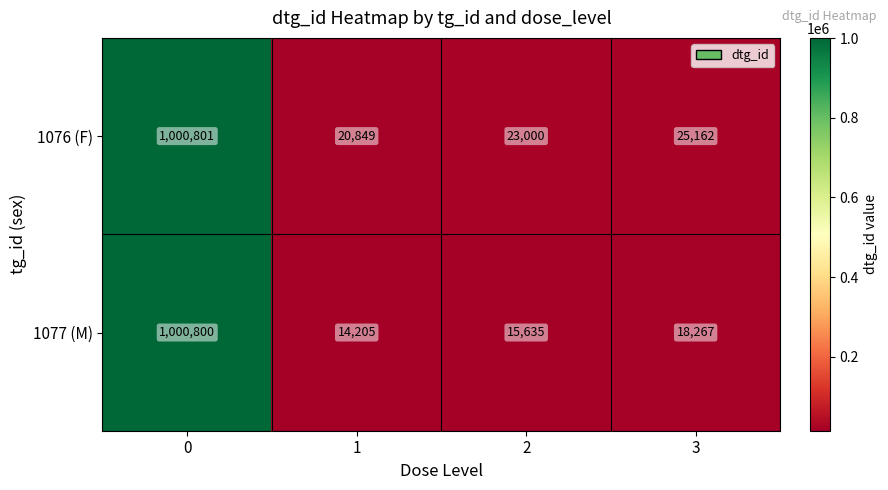

Which series has the widest spread of values?

1077 (M)